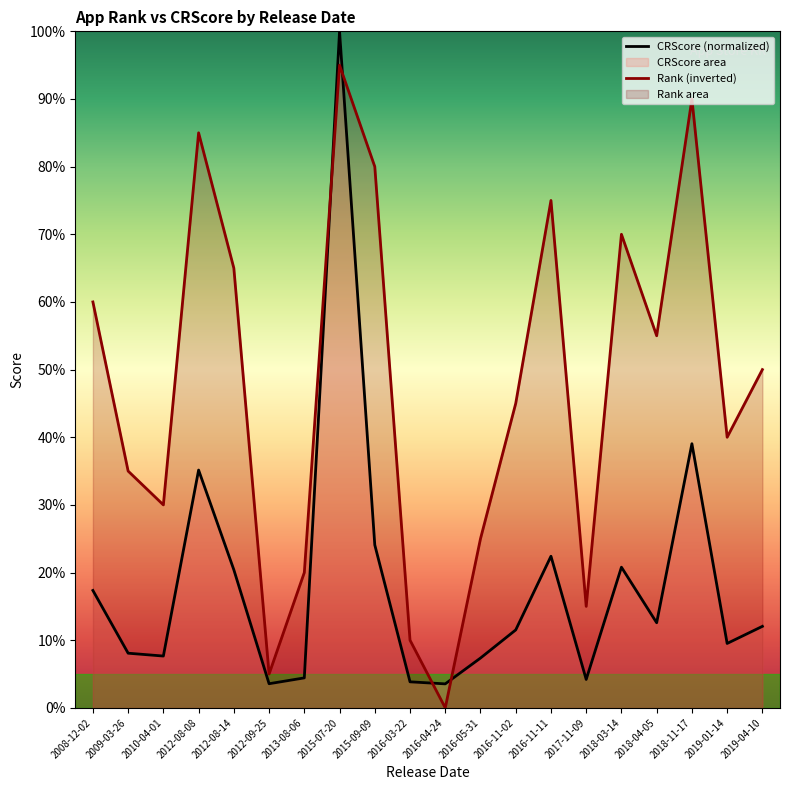

True or false: Rank (inverted) has more than 2 interior local peaks.

True